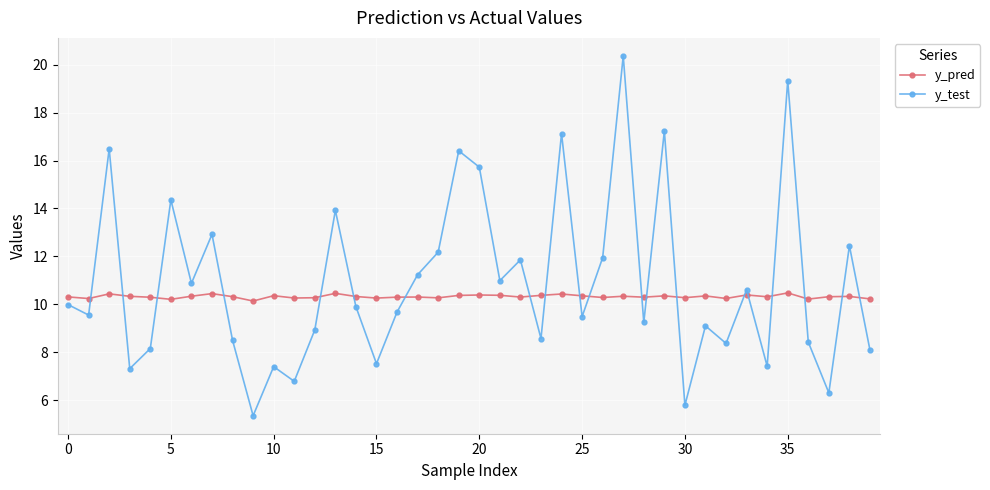

What is the value of the y_pred point at the 39th from the left?

10.3